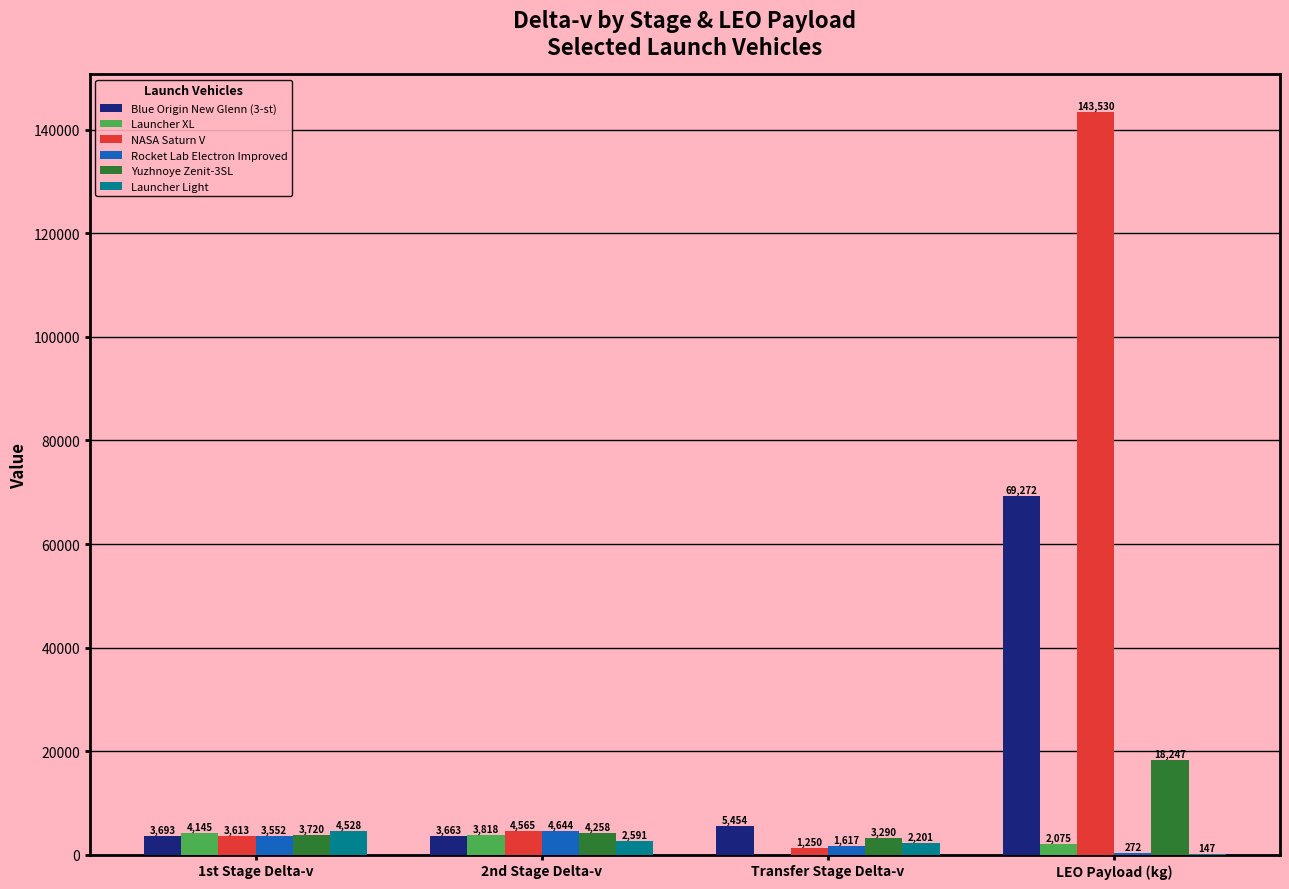

Which series changed the most between 1st Stage Delta-v and 2nd Stage Delta-v?

Launcher Light